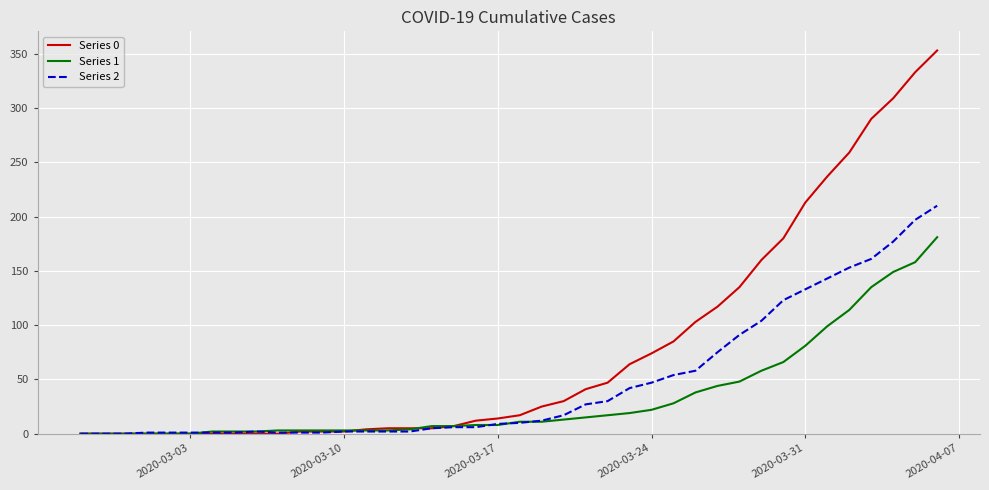

Rank the series by their maximum value, from highest to lowest.

Series 0, Series 2, Series 1